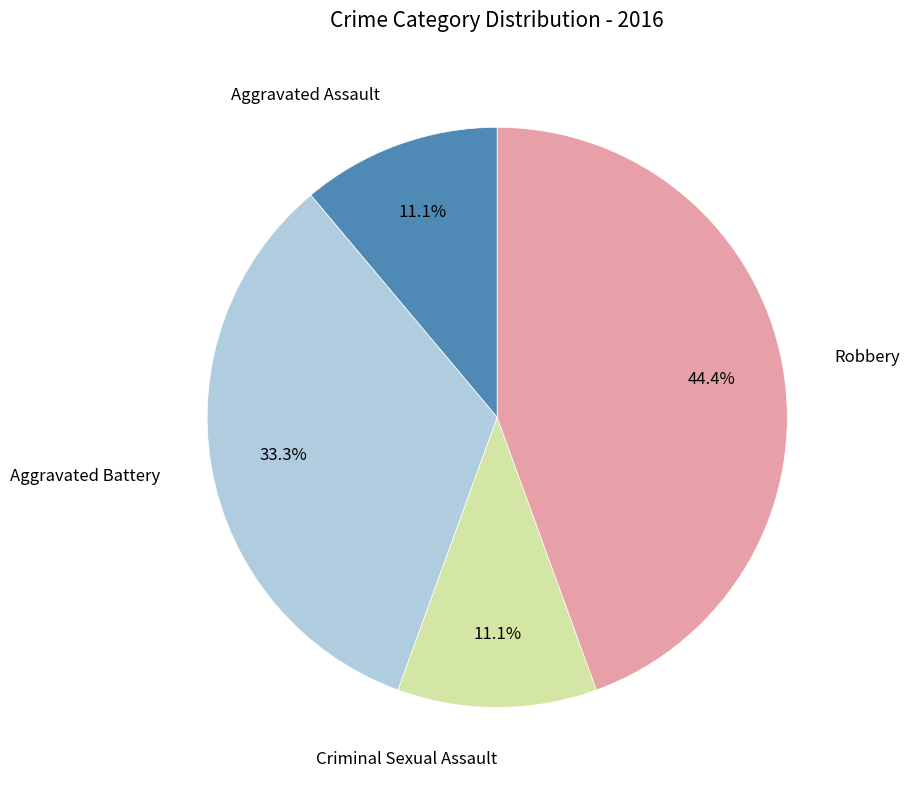

Is there any slice that represents more than half of the pie?

No